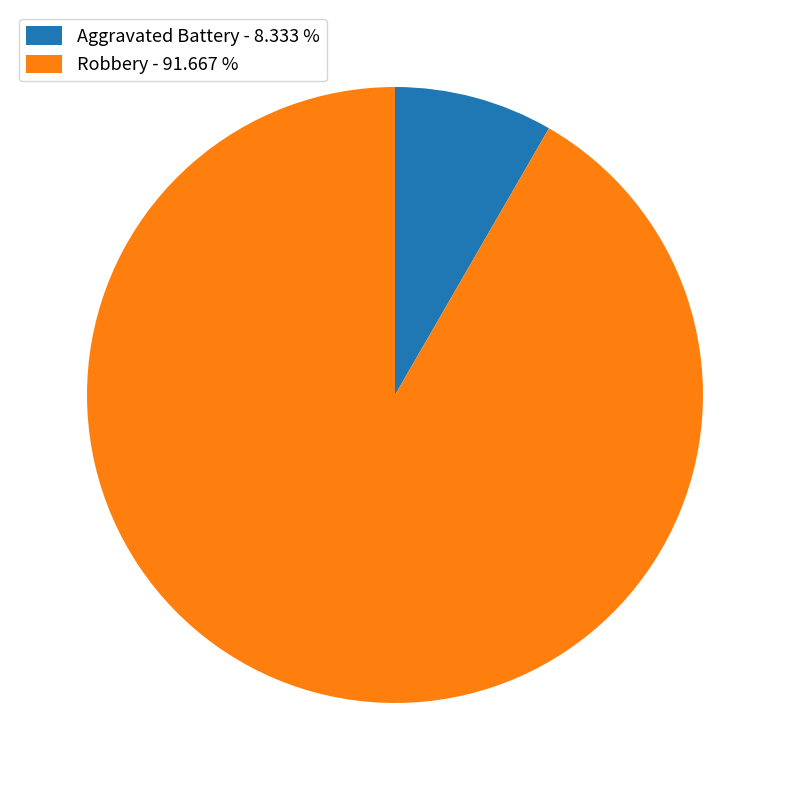

Count the number of slices in the pie.

2